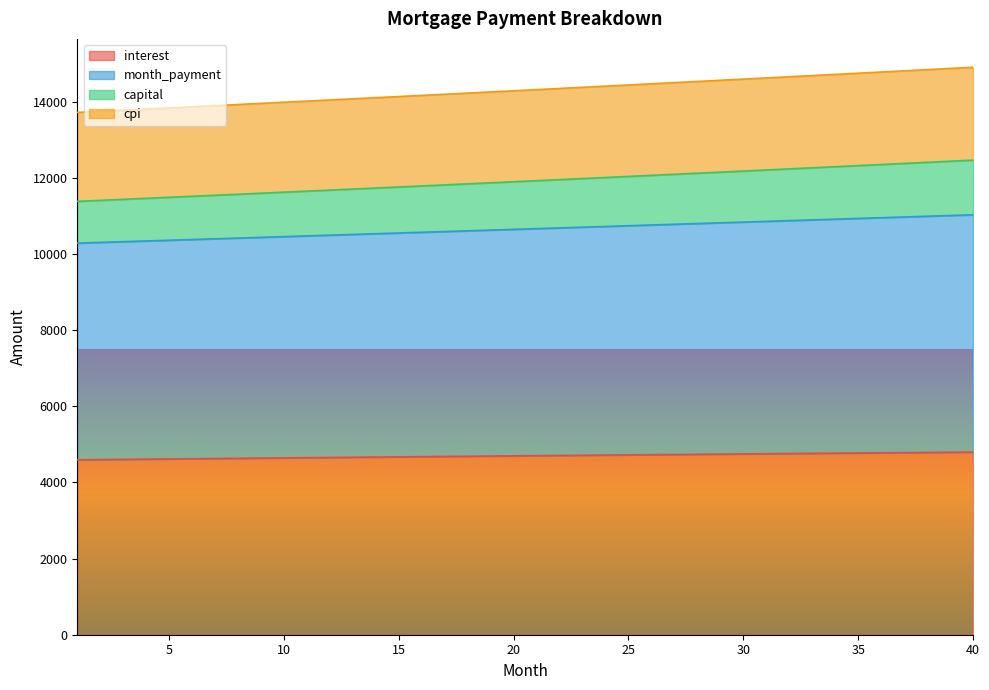

Which category has the lowest value in the interest series?

1